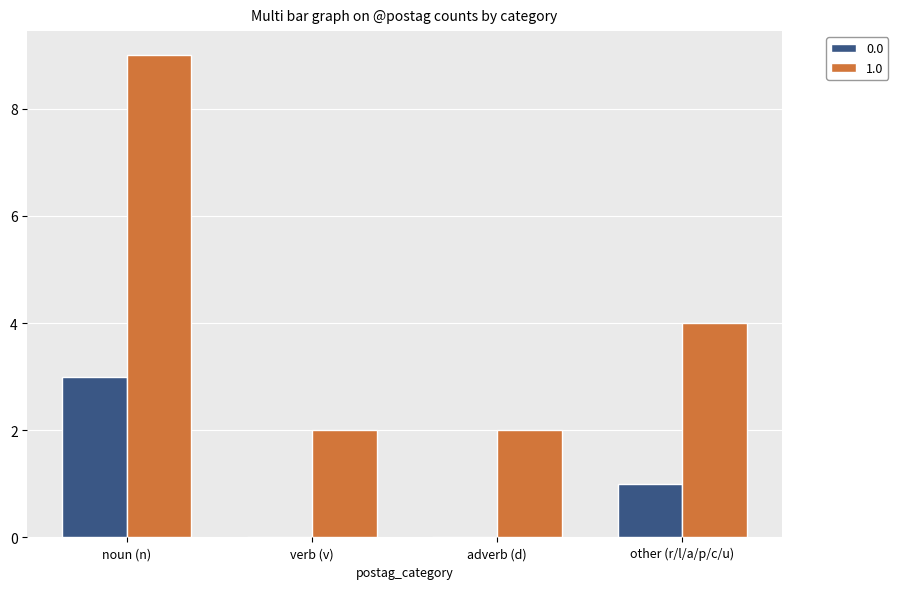

Between adverb (d) and other (r/l/a/p/c/u), which series saw the biggest shift?

1.0